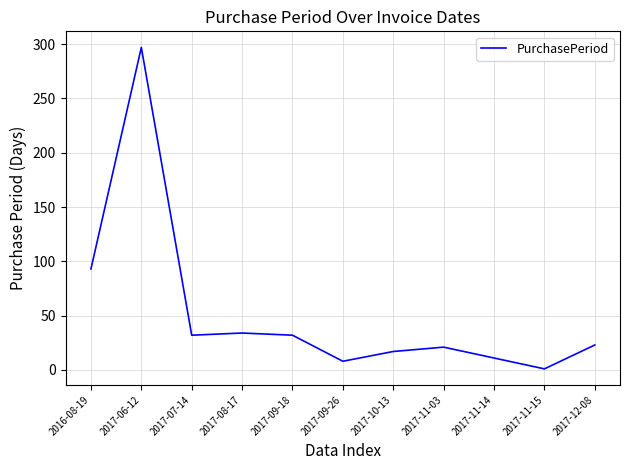

Where is the data nearest to the value 149?

2016-08-19